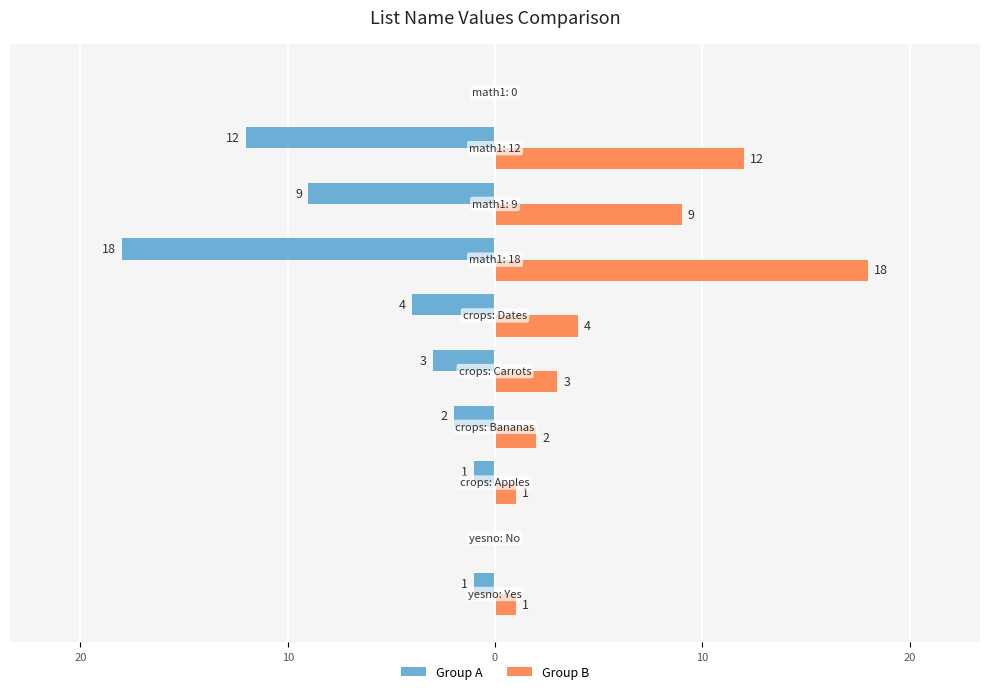

Reading left to right, transcribe all the data shown in this chart.

Group A: -1	0	-1	-2	-3	-4	-18	-9	-12	0
Group B: 1	0	1	2	3	4	18	9	12	0